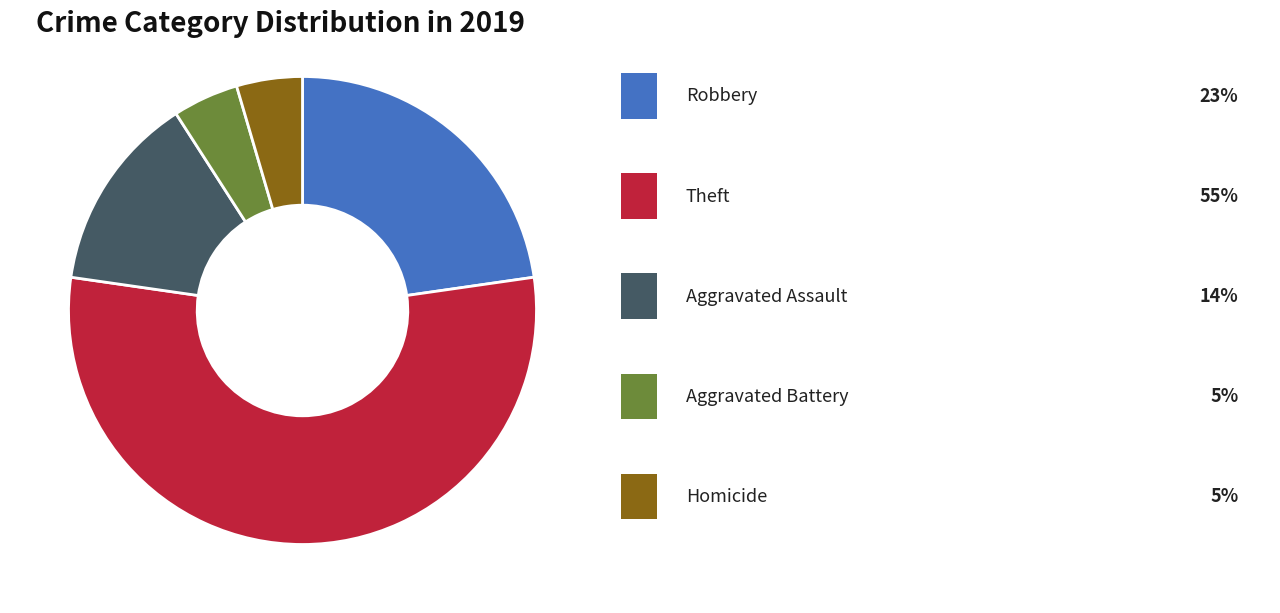

Does any single category account for the majority?

Yes